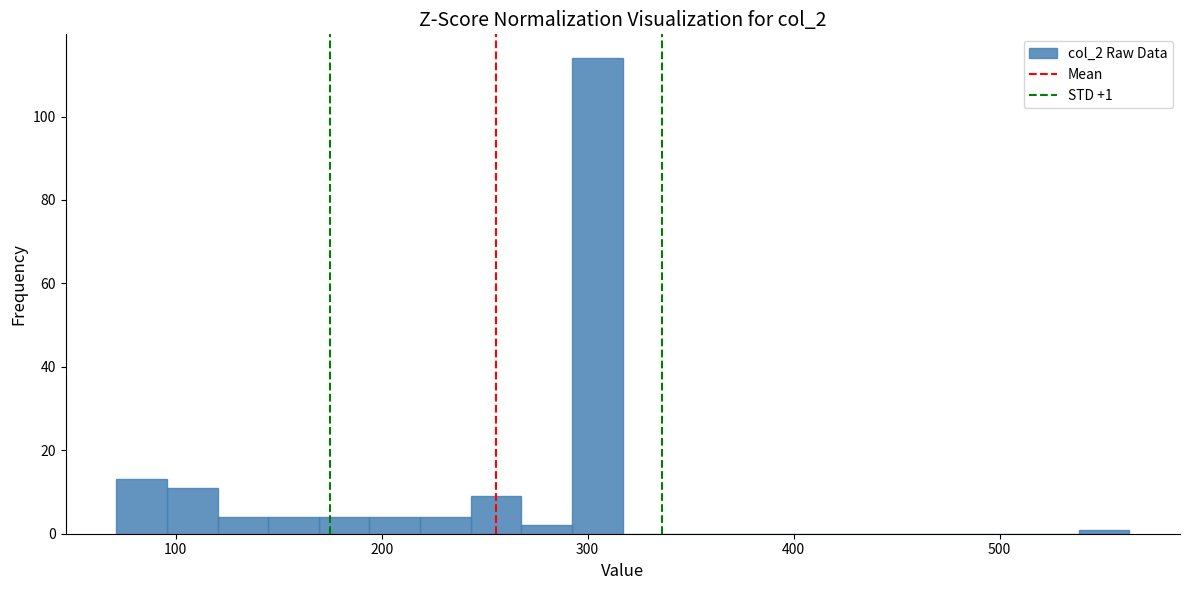

Read against the x-axis, roughly where is the centre of the tallest bar?

300